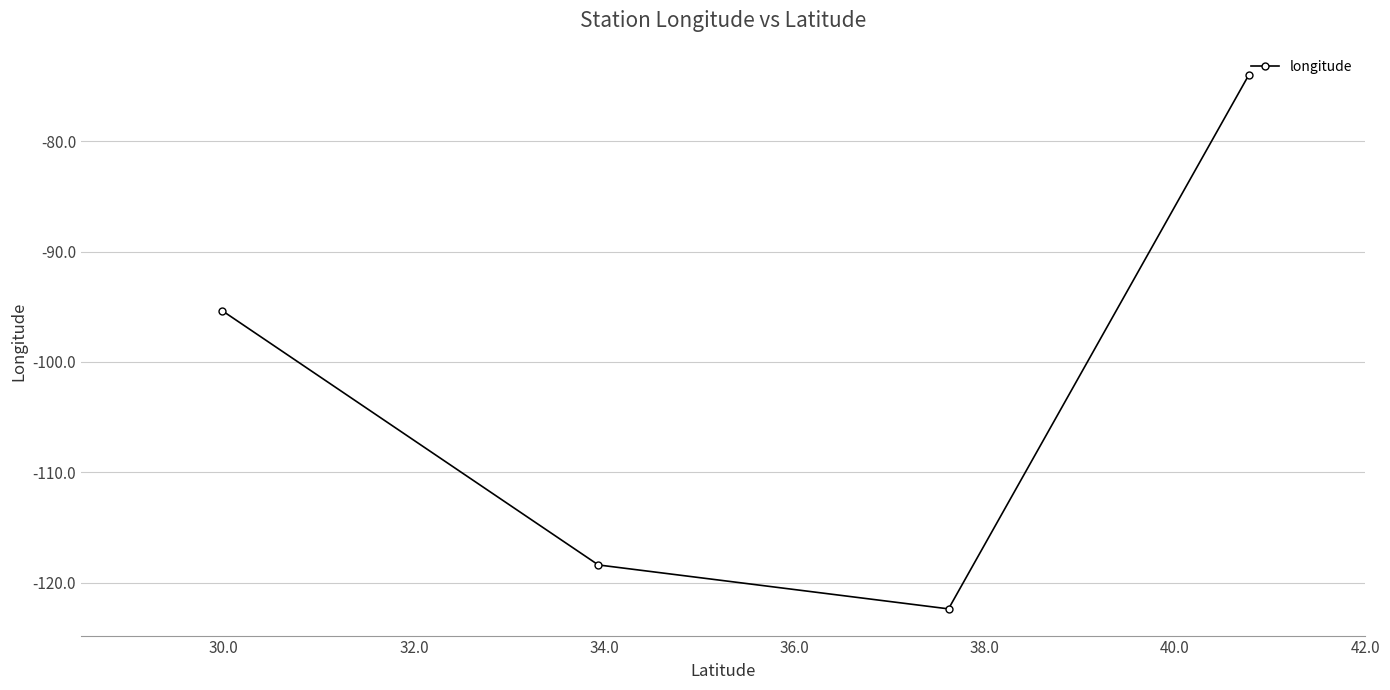

How many lines are shown in the chart?

1